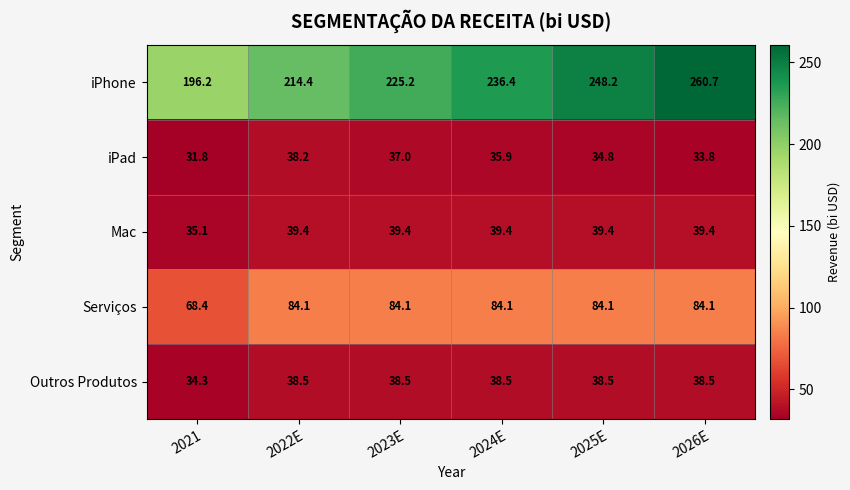

What is the approximate value of Outros Produtos at 2021?

34.3